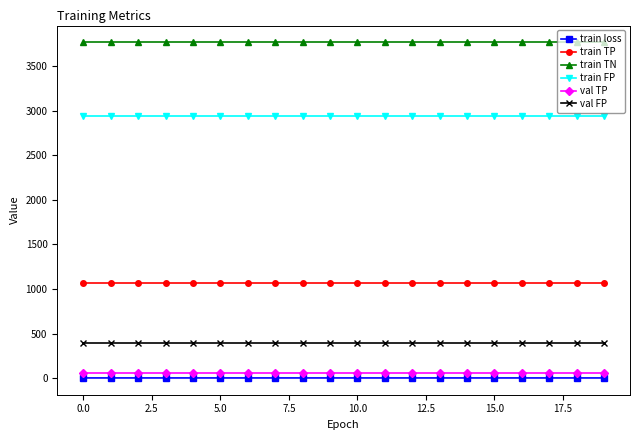

What is the average value of the train TN series?

3771.0